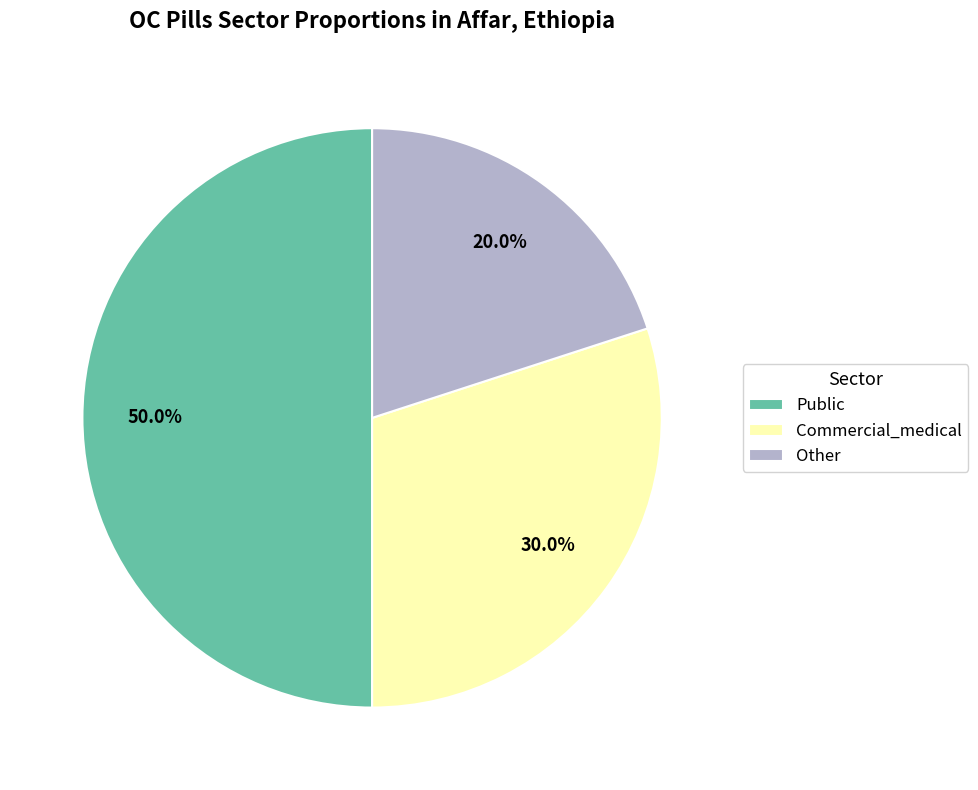

Which has a higher value, Commercial_medical or Other?

Commercial_medical